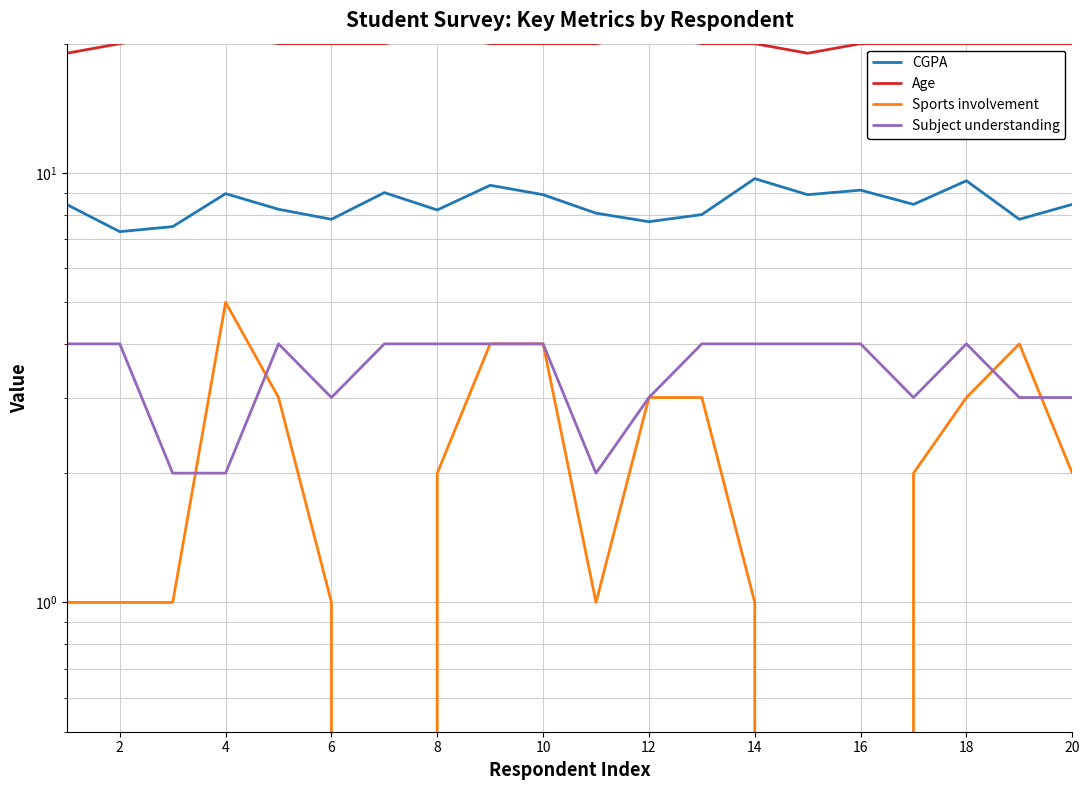

What is the difference between the second highest and second lowest values in the Subject understanding series?

2.0